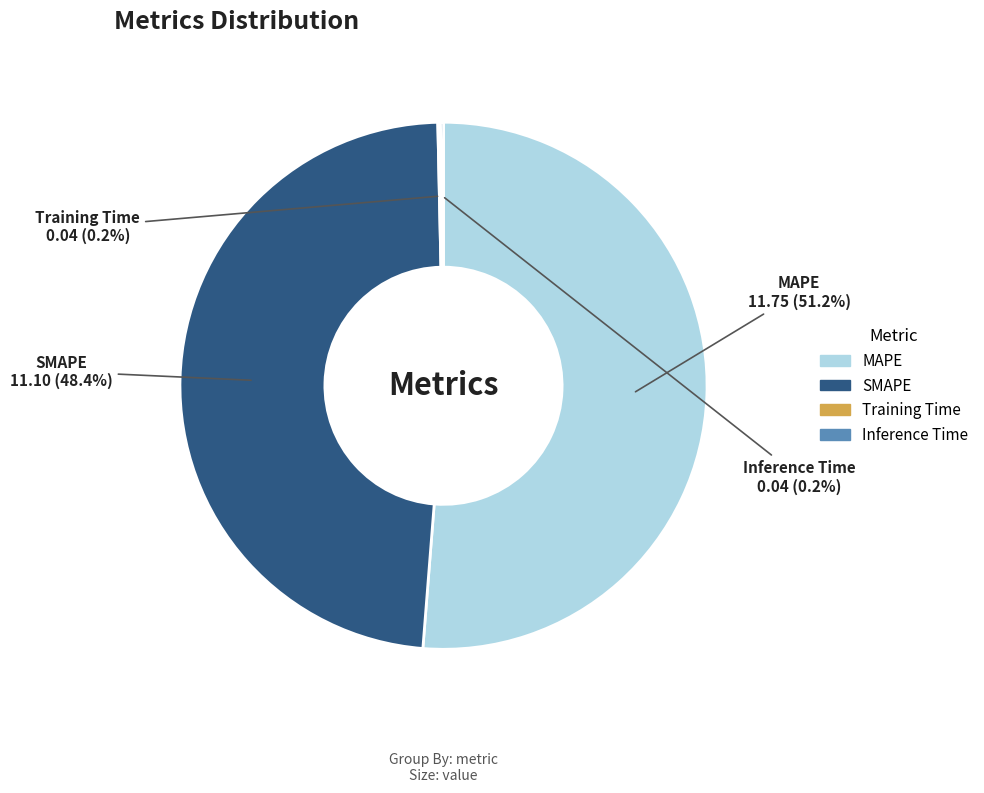

What percentage is the MAPE slice, to the nearest percent?

51%